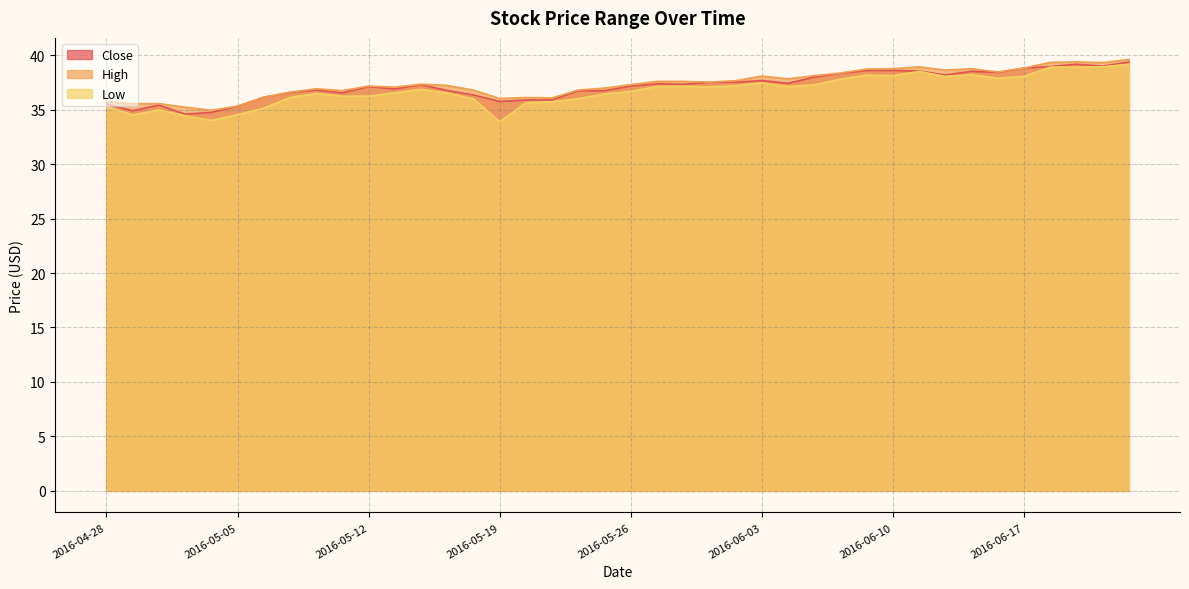

List the labels in order of High value, smallest first.

2016-05-04, 2016-05-03, 2016-05-05, 2016-04-29, 2016-05-02, 2016-04-28, 2016-05-19, 2016-05-23, 2016-05-20, 2016-05-06, 2016-05-09, 2016-05-11, 2016-05-18, 2016-05-24, 2016-05-10, 2016-05-25, 2016-05-13, 2016-05-12, 2016-05-17, 2016-05-26, 2016-05-16, 2016-06-01, 2016-05-27, 2016-05-31, 2016-06-02, 2016-06-06, 2016-06-03, 2016-06-07, 2016-06-08, 2016-06-16, 2016-06-14, 2016-06-09, 2016-06-10, 2016-06-15, 2016-06-17, 2016-06-13, 2016-06-22, 2016-06-20, 2016-06-21, 2016-06-23